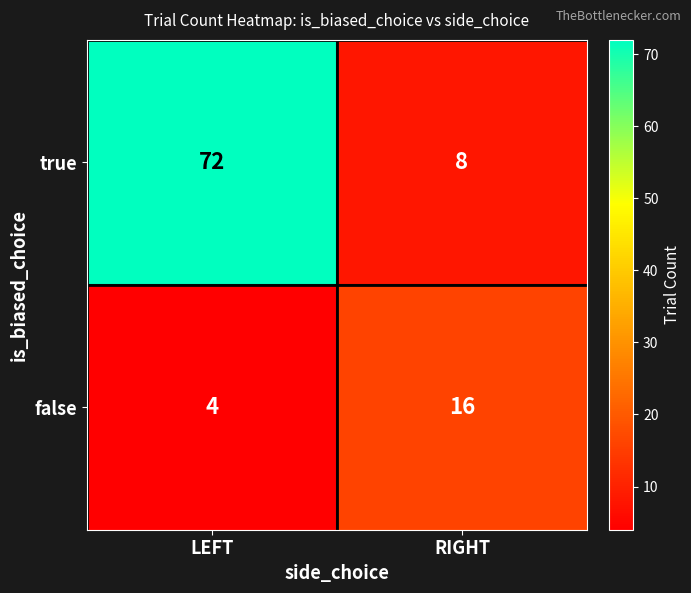

What is the total value across all series at RIGHT?

24